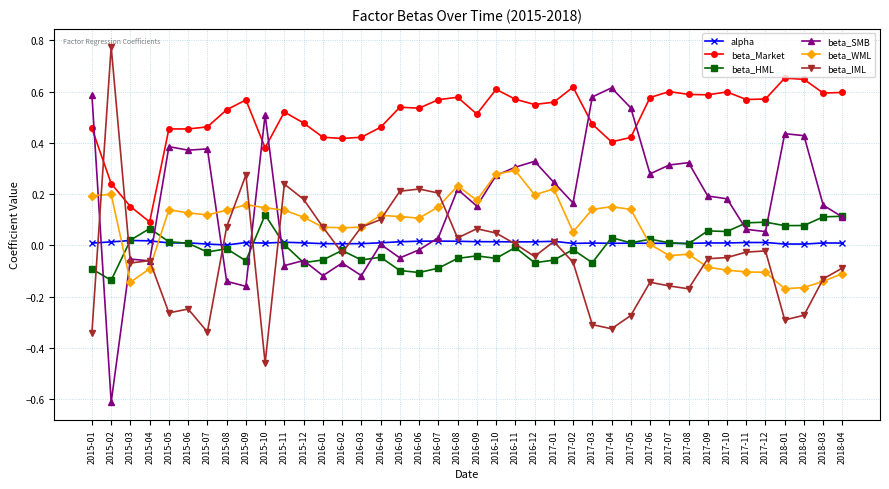

How many interior local valleys does the beta_IML series have?

10